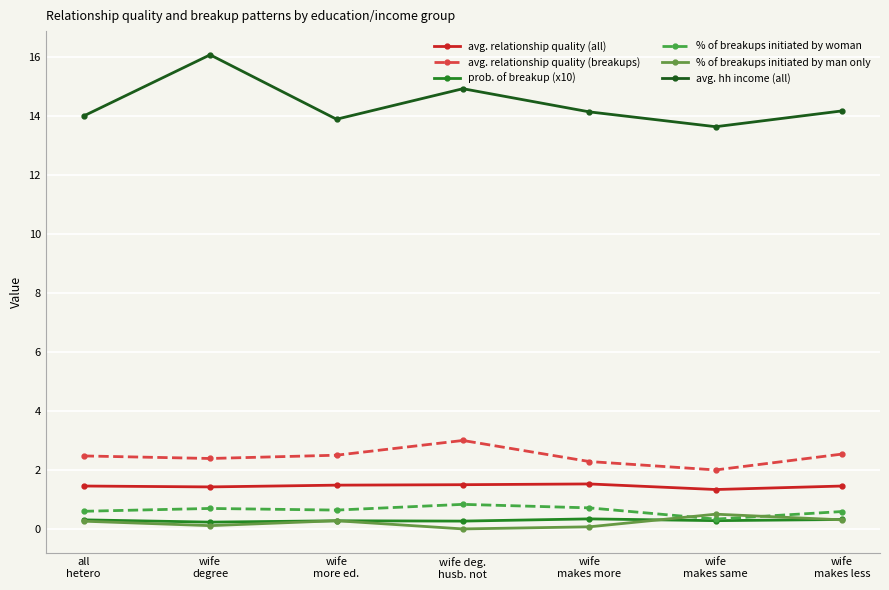

The avg. hh income (all) series shows 14.1 at wife
makes more. True or false?

True